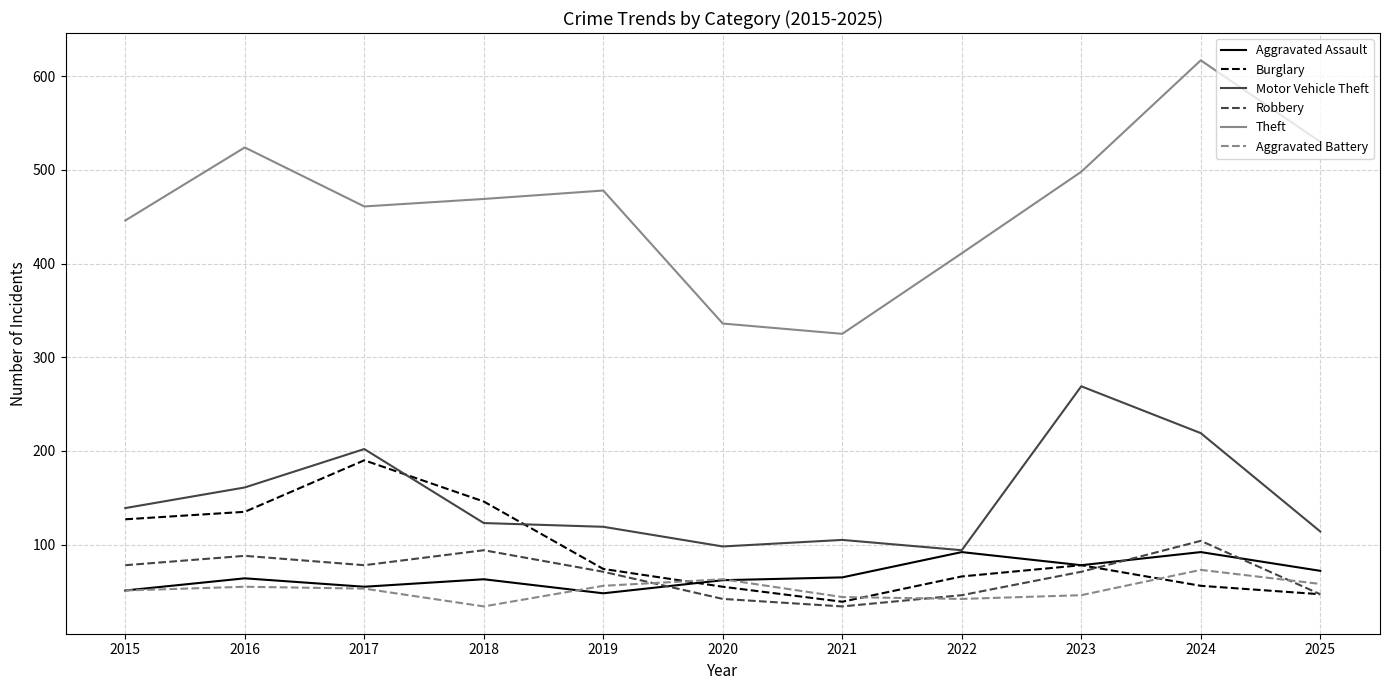

Is this an area chart (filled region under the line)?

No